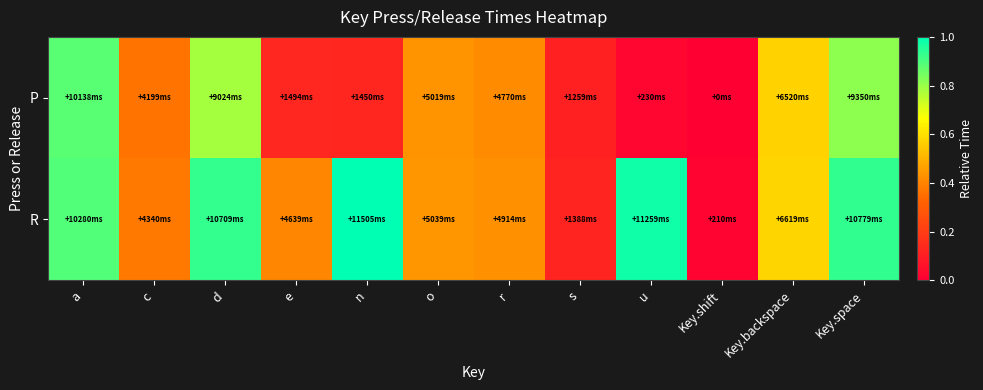

Rank the series by their maximum value, from highest to lowest.

R, P